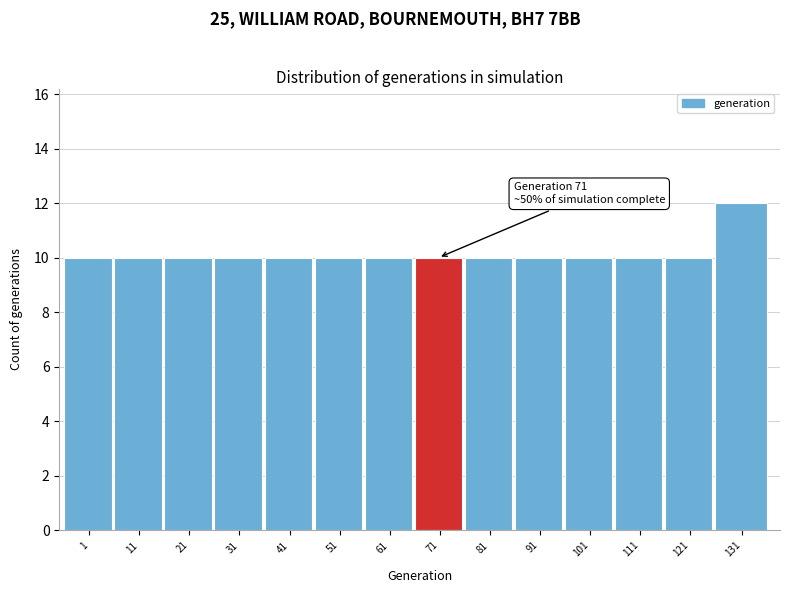

Reading left to right, list all the values displayed in this chart.

1=10	11=10	21=10	31=10	41=10	51=10	61=10	71=10	81=10	91=10	101=10	111=10	121=10	131=12